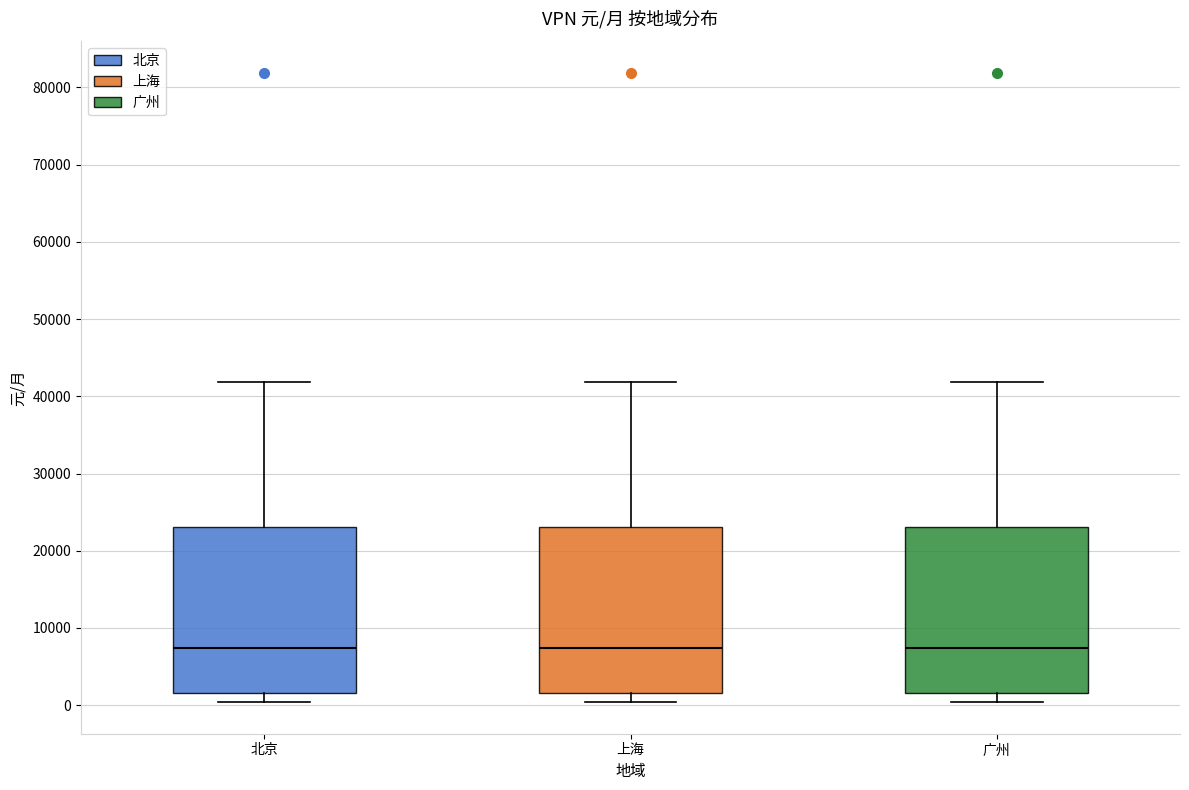

Where does the upper whisker of the box for 广州 end on the y-axis? The values are not printed on the chart, so give them approximately, as read against the axis.

42000